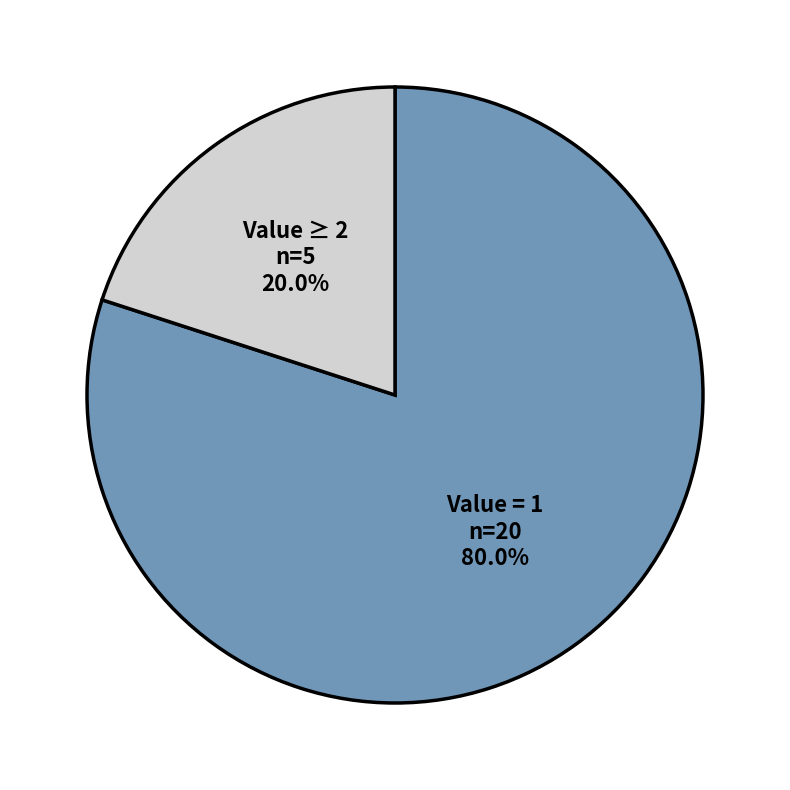

Which category has the biggest portion of the pie?

Value = 1